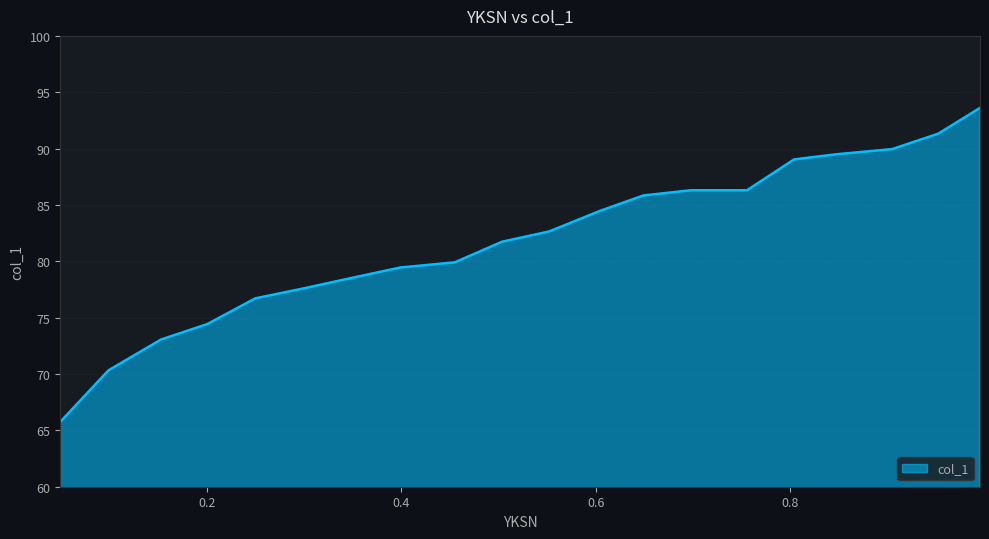

What is the difference between the maximum and minimum values?

27.9